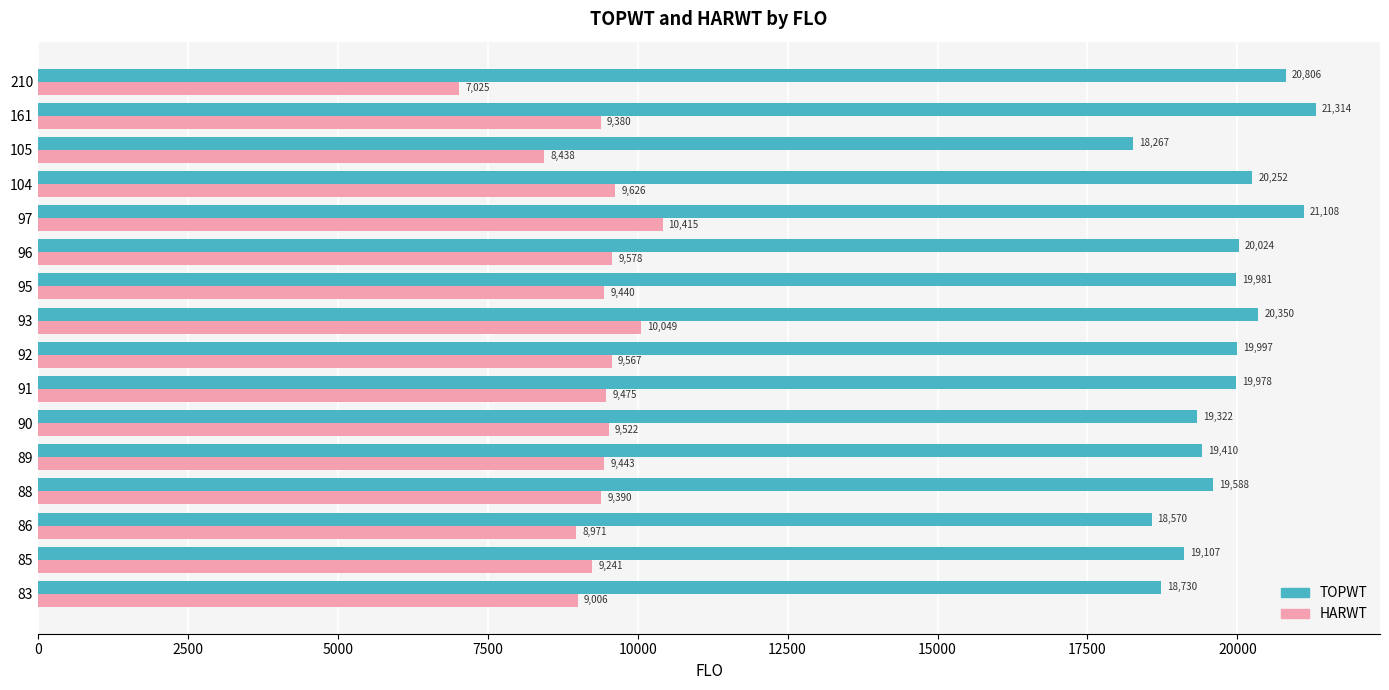

The HARWT series shows 9380.0 at 161. True or false?

True